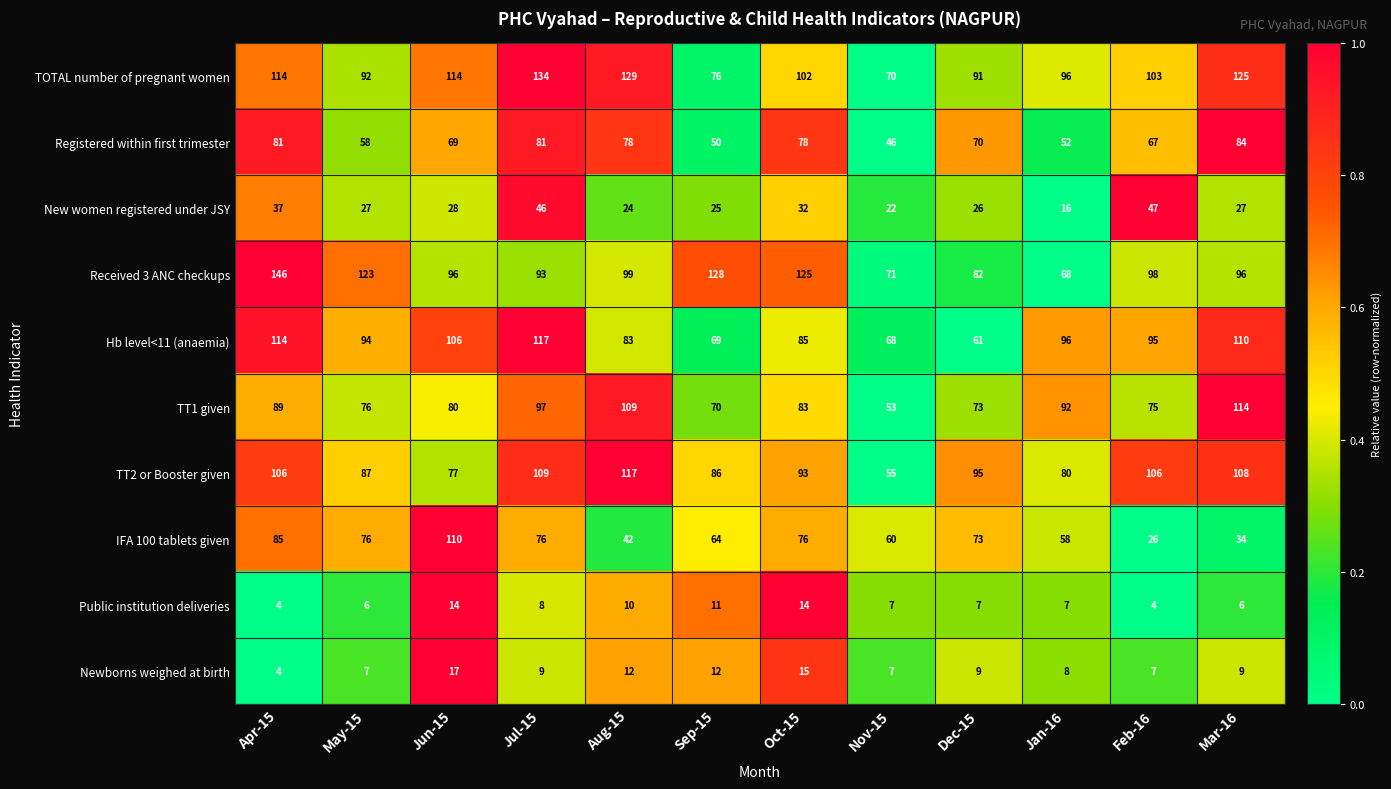

At which category is the sum across all series the highest?

Apr-15